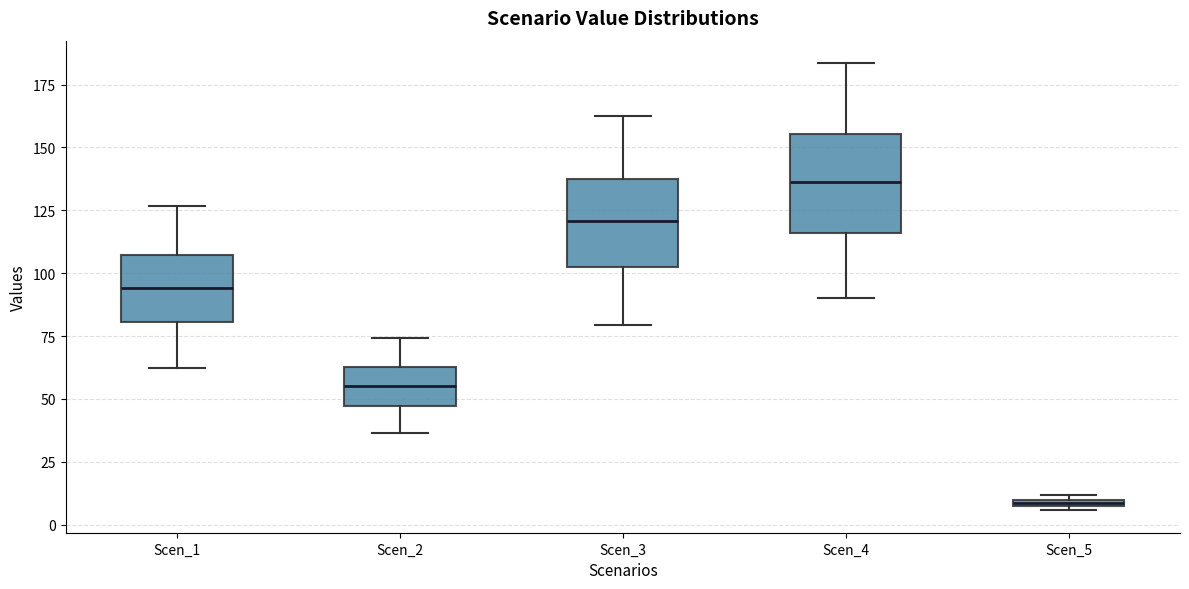

Which box has the lowest median line?

Scen_5